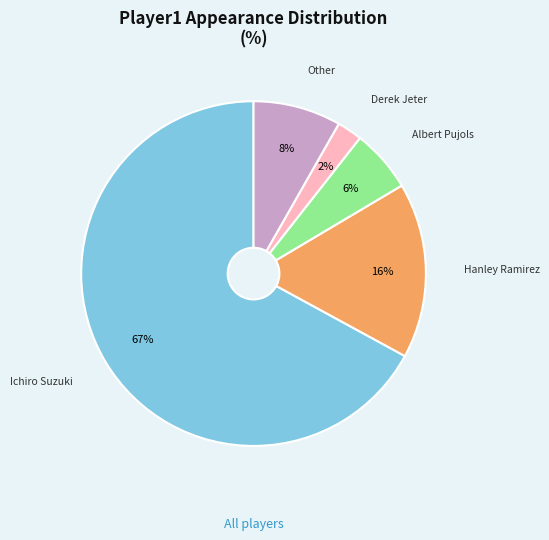

Is there a majority slice in this chart?

Yes